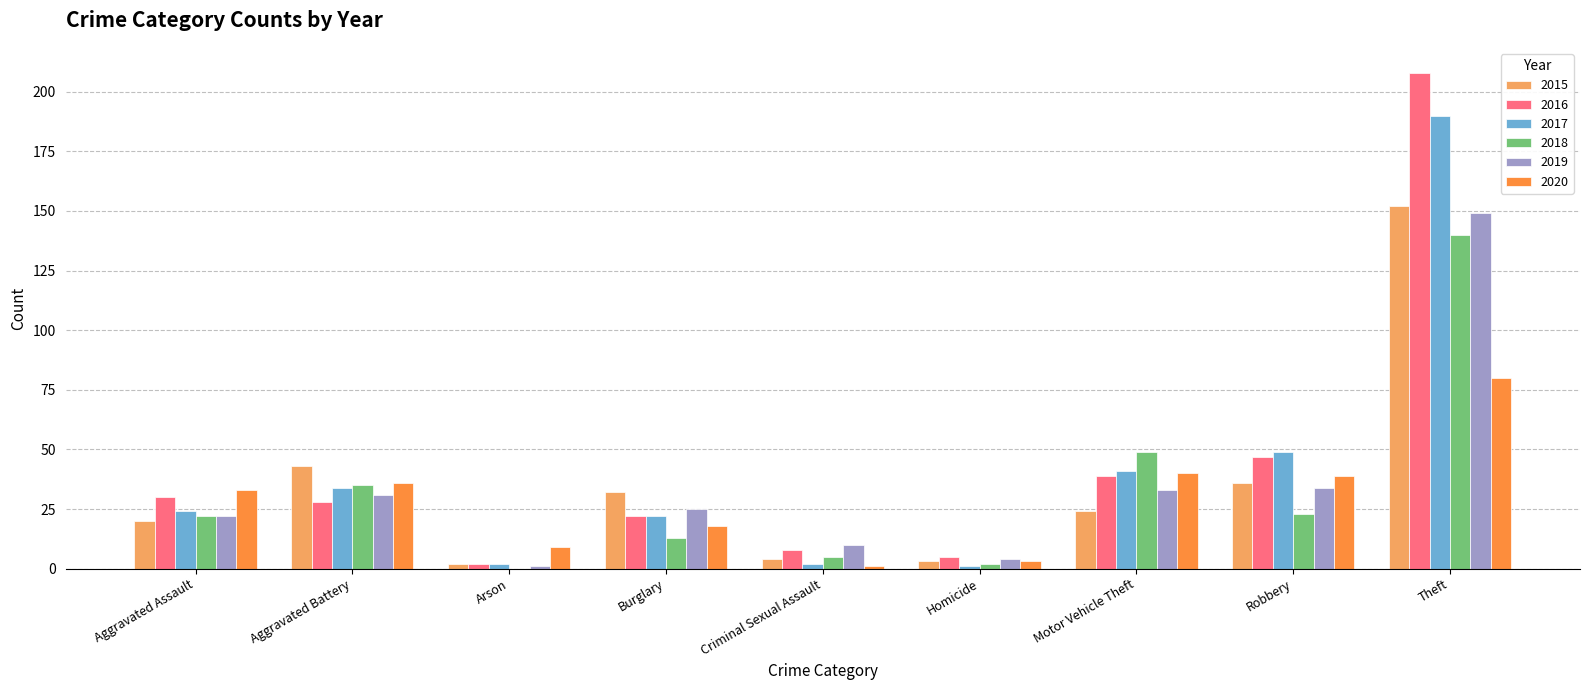

The 2020 series shows 23 at Motor Vehicle Theft. True or false?

False